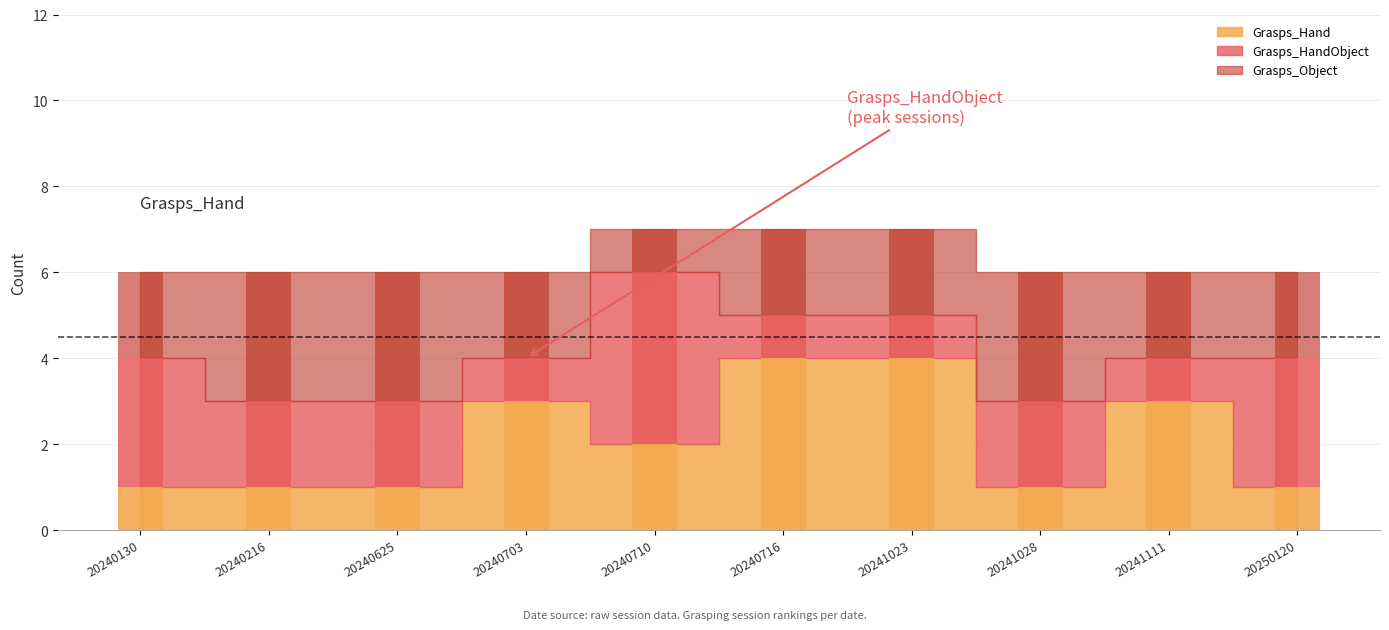

What is the highest value of the Grasps_Hand series?

4